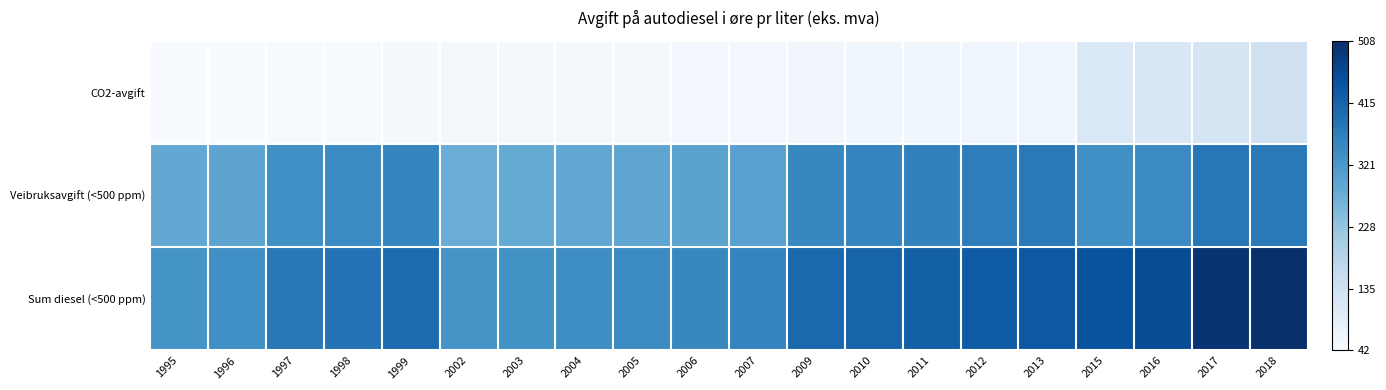

Which series has the largest total across all categories?

Sum diesel (<500 ppm)